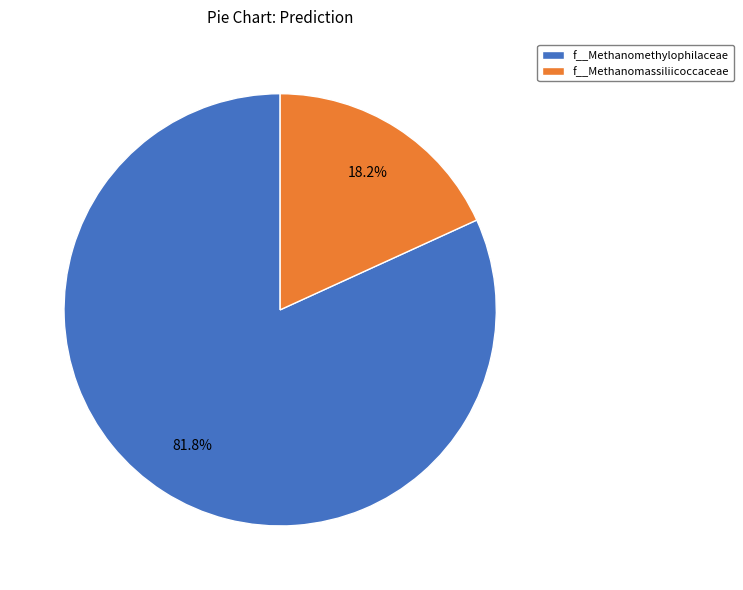

Which has a higher value, f__Methanomassiliicoccaceae or f__Methanomethylophilaceae?

f__Methanomethylophilaceae